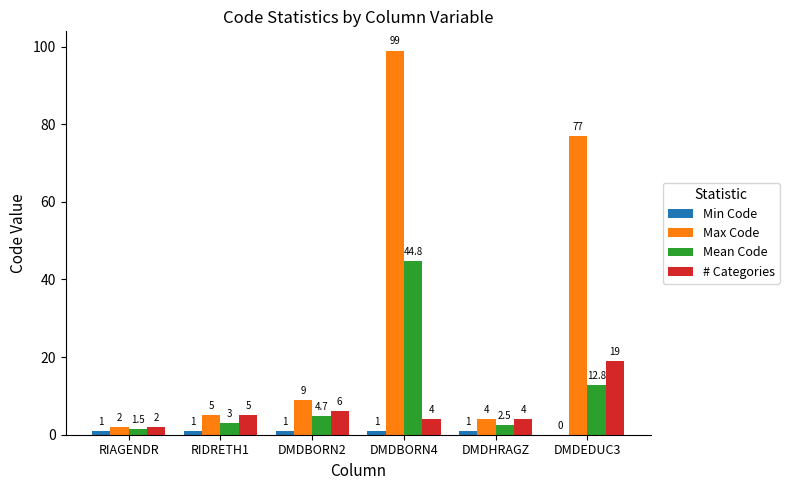

At which category is the sum across all series the highest?

DMDBORN4